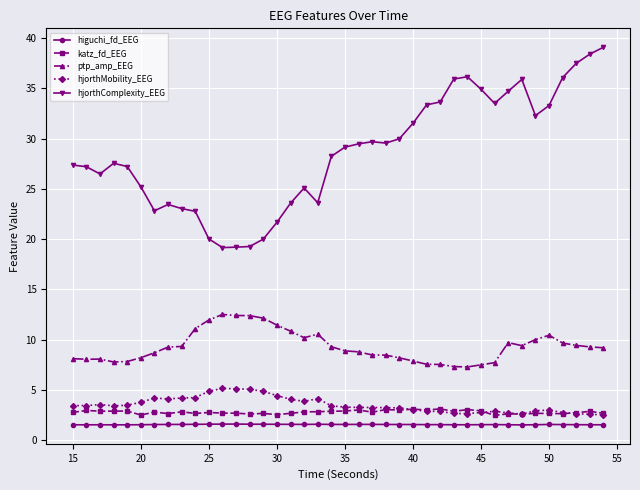

In katz_fd_EEG, how many points are higher than both neighbors (excluding endpoints)?

14